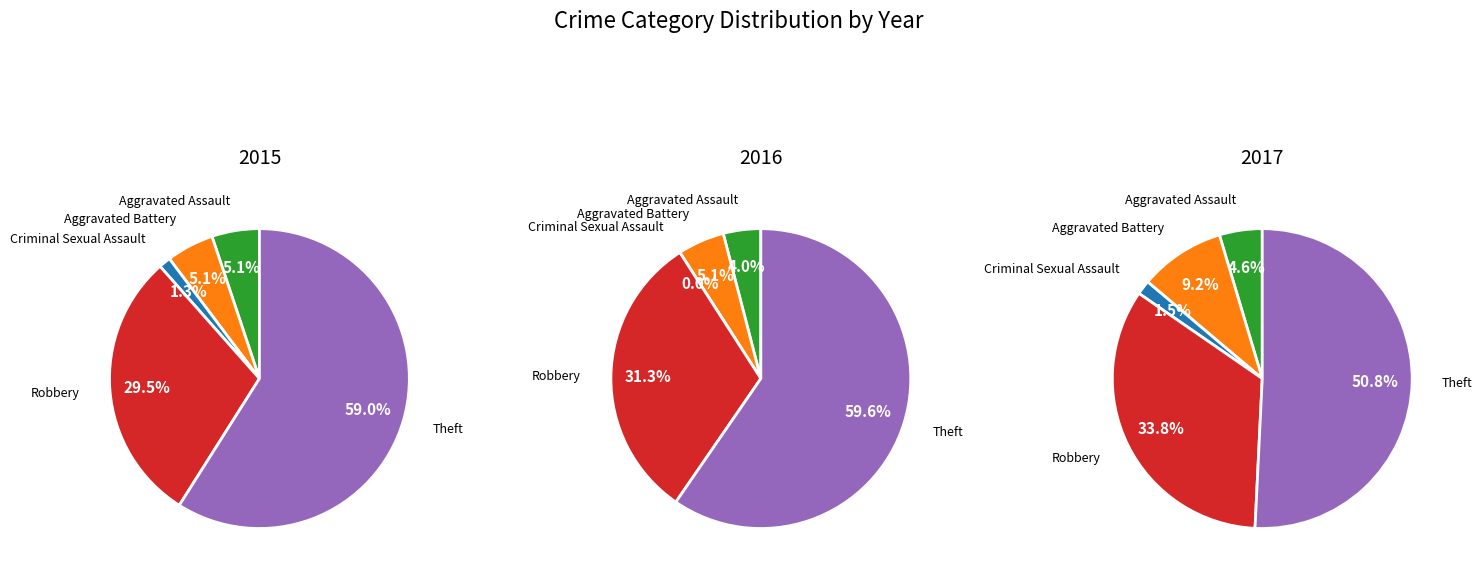

True or false: Aggravated Battery accounts for 9% of the total.

True